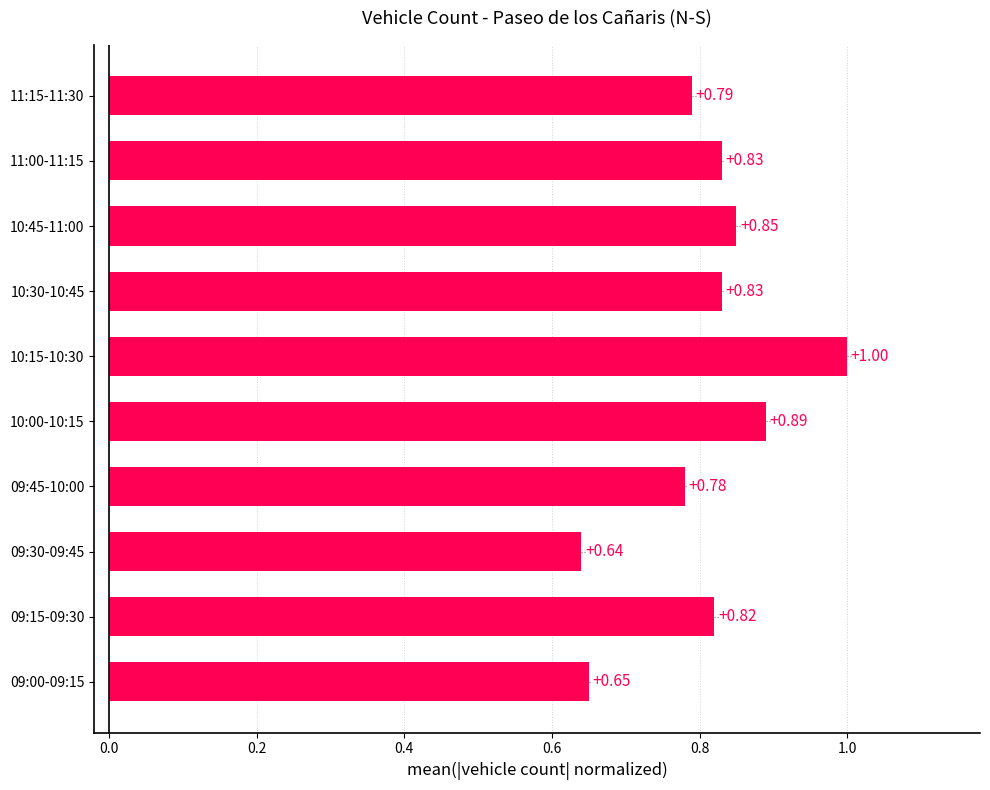

Which has a higher value, 11:00-11:15 or 10:00-10:15?

10:00-10:15